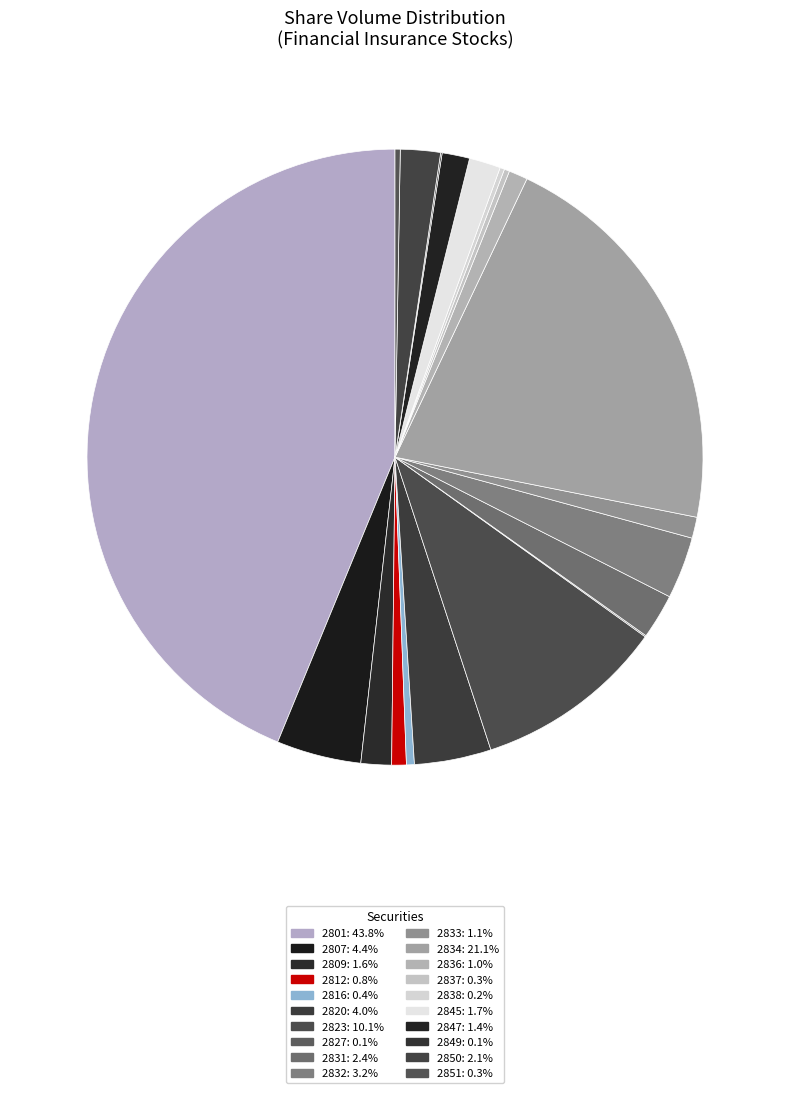

Rank the categories by value from lowest to highest.

2827, 2849, 2838, 2851, 2837, 2816, 2812, 2836, 2833, 2847, 2809, 2845, 2850, 2831, 2832, 2820, 2807, 2823, 2834, 2801